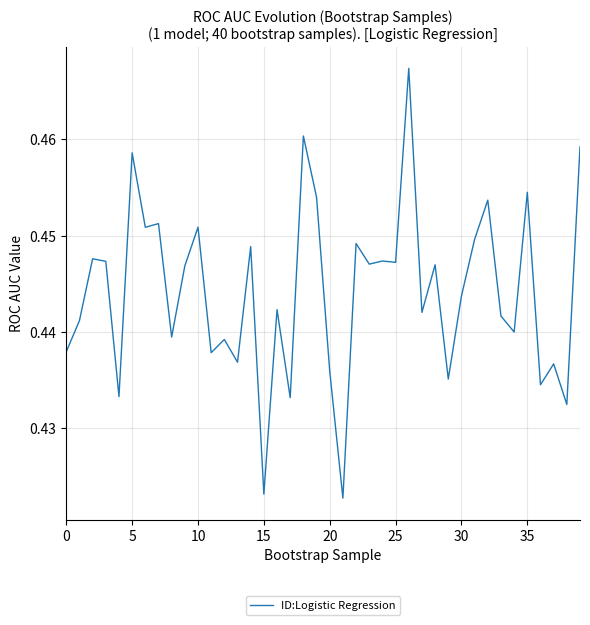

Is this an area chart (filled region under the line)?

No